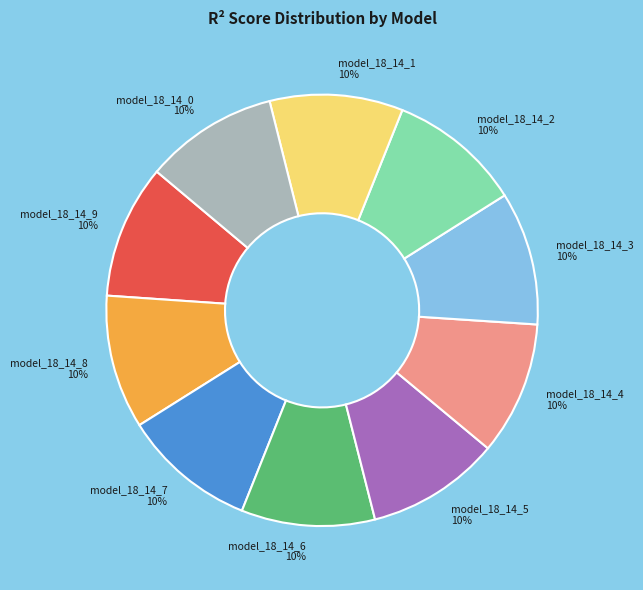

Is there any slice that represents more than half of the pie?

No